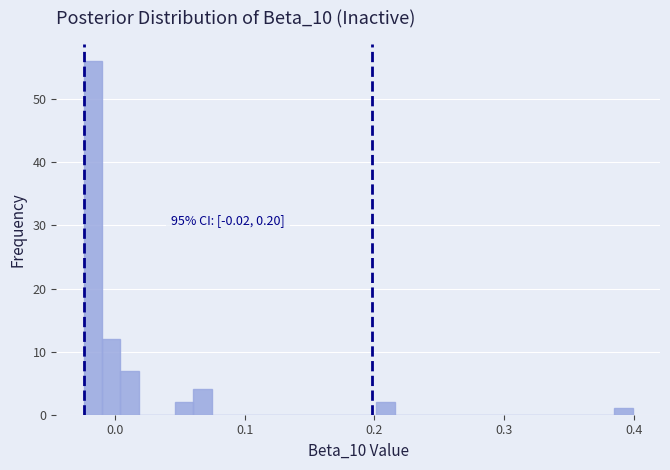

Around what value on the x-axis is the tallest bar? Give the approximate position of its centre, as read against the axis.

-0.02